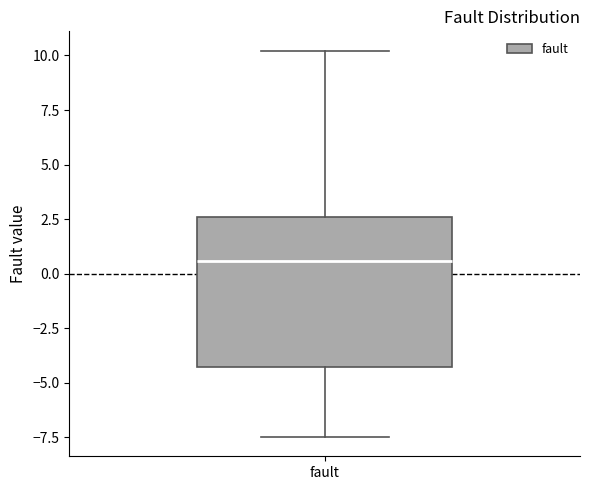

Read this box plot against the y-axis: the position of the median line, the range covered by the box, and the ends of both whiskers. The values are not printed on the chart, so give them approximately, as read against the axis.

median 0.5, box -4.5 to 2.5, whiskers -7.5 to 10.0